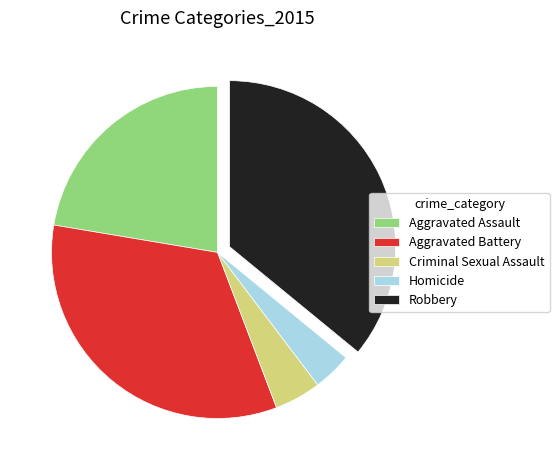

The Criminal Sexual Assault slice represents 5% of the pie. True or false?

True